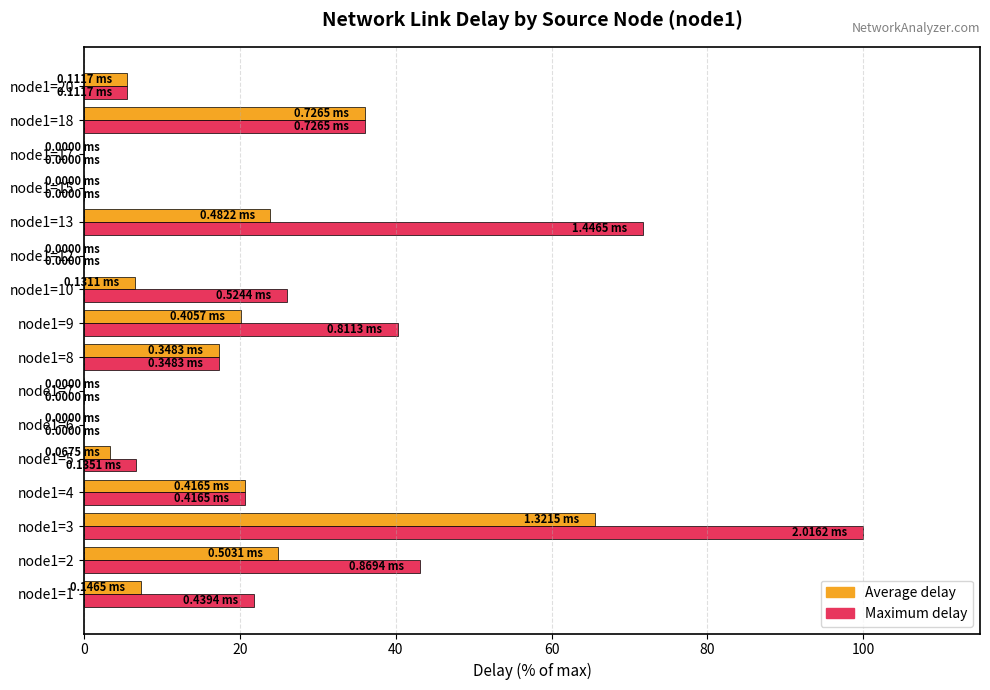

Which series has the largest total across all categories?

Maximum delay